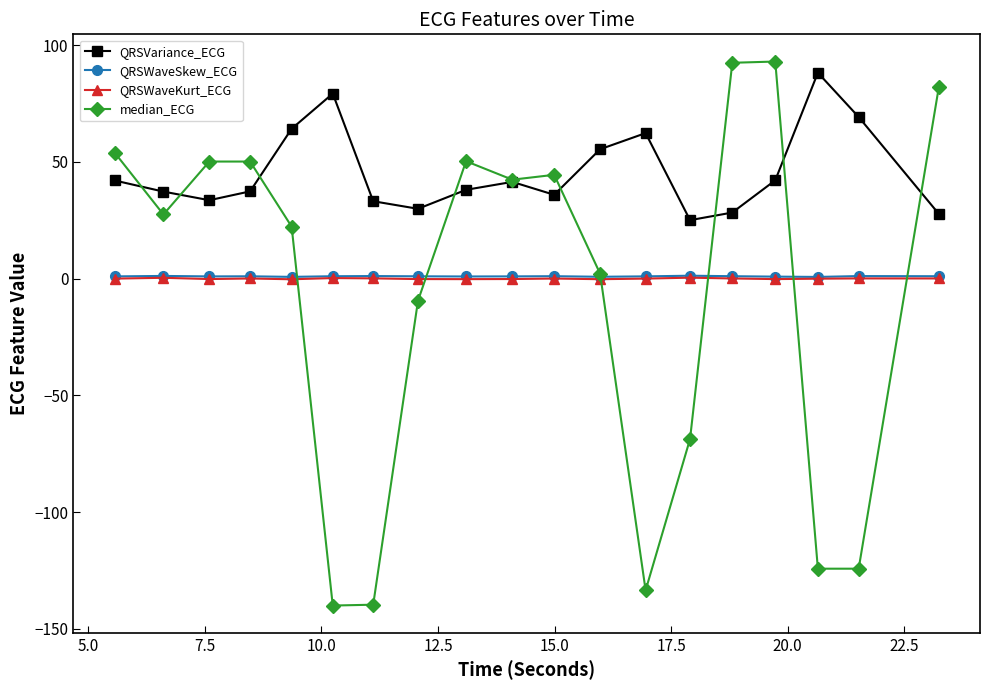

What is the highest value of the median_ECG series?

93.0